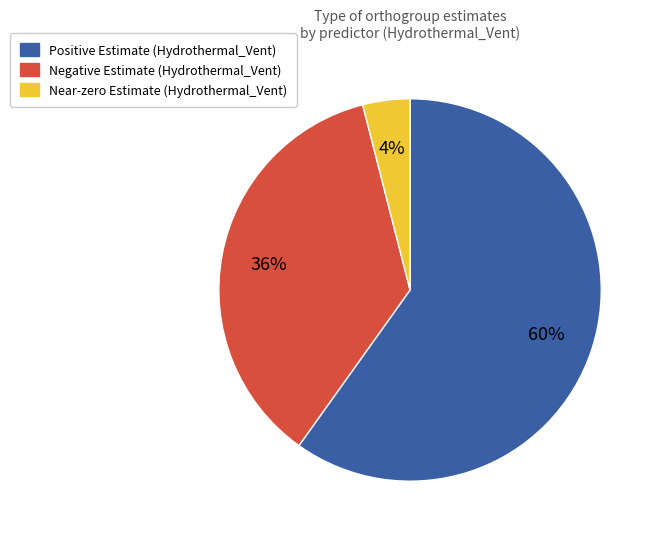

Is there any slice that represents more than half of the pie?

Yes